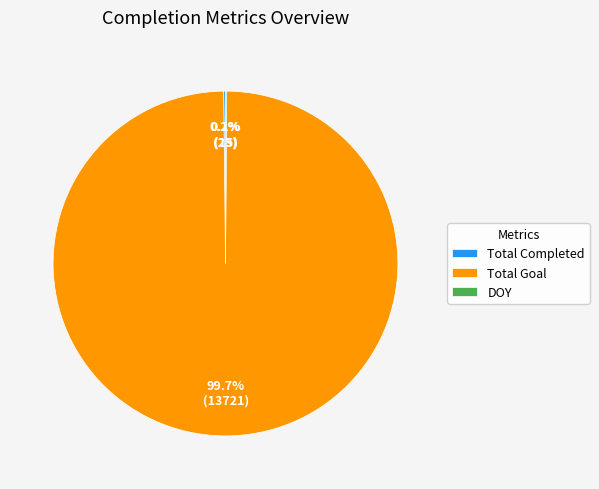

Which slice is the largest?

Total Goal